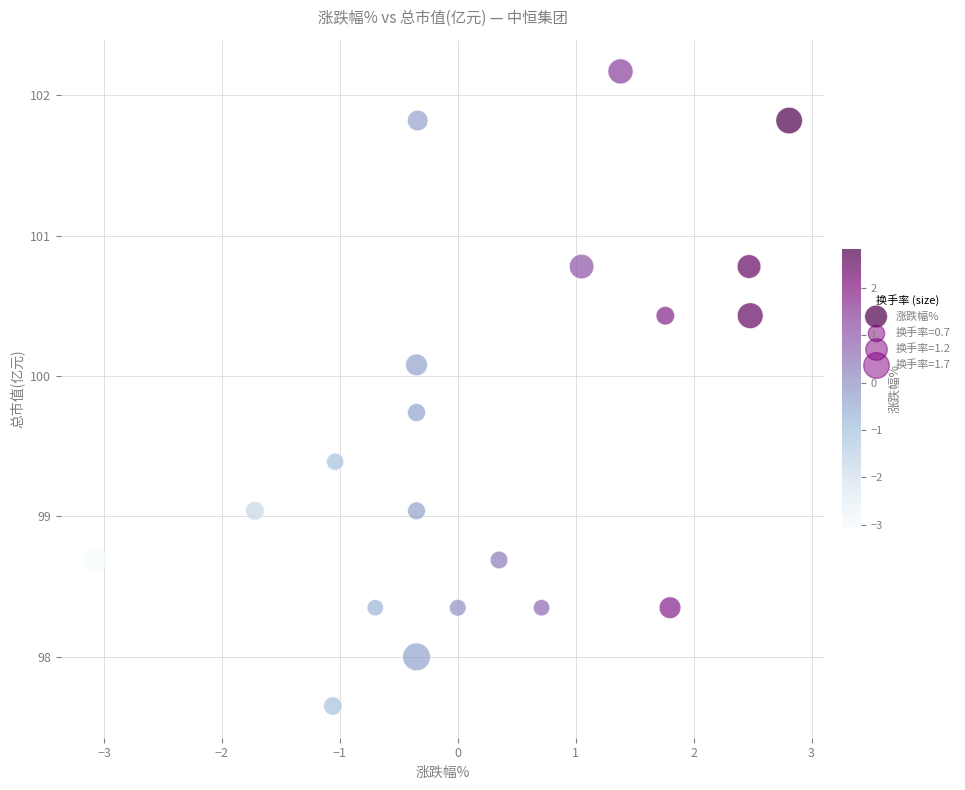

What is the range of Y values (max minus min)?

4.5